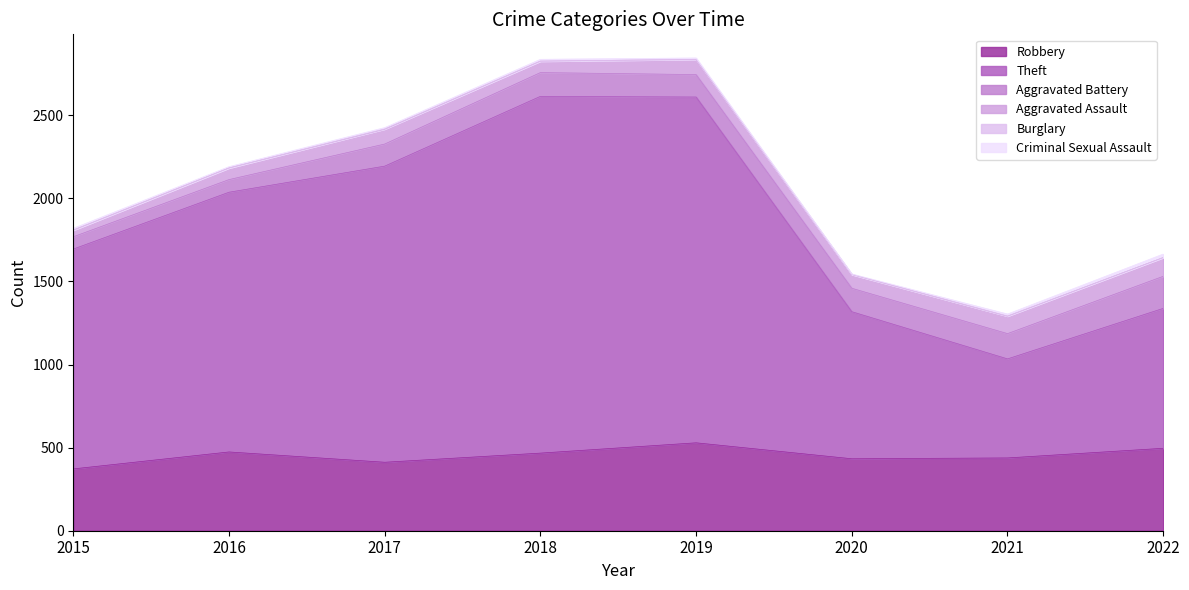

List the labels in order of Robbery value, largest first.

2019, 2022, 2016, 2018, 2021, 2020, 2017, 2015